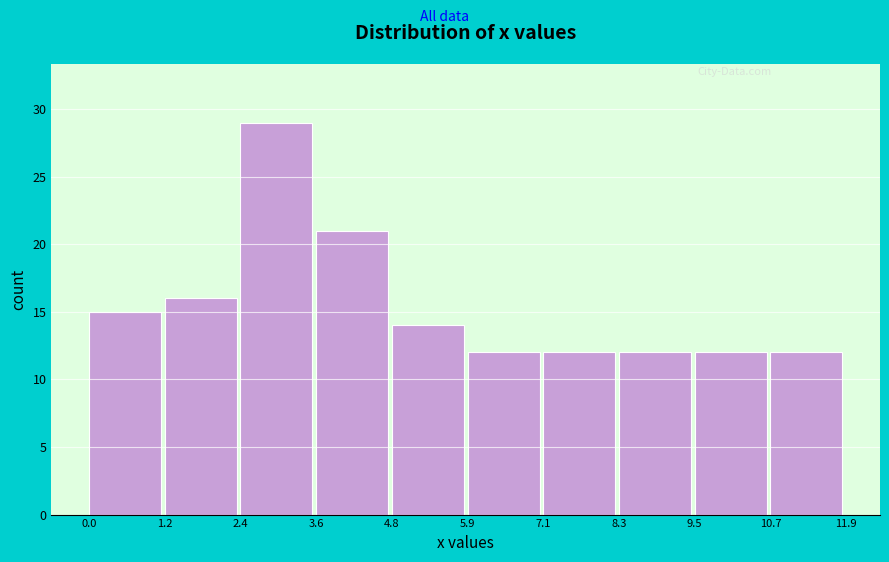

Reading left to right, transcribe this chart: for each bar, give the range it covers on the x-axis and its height. The values are not printed on the chart, so give them approximately, as read against the axis.

0.0 to 1.2: 15
1.2 to 2.4: 16
2.4 to 3.6: 29
3.6 to 4.8: 21
4.8 to 5.9: 14
5.9 to 7.1: 12
7.1 to 8.3: 12
8.3 to 9.5: 12
9.5 to 10.7: 12
10.7 to 11.9: 12